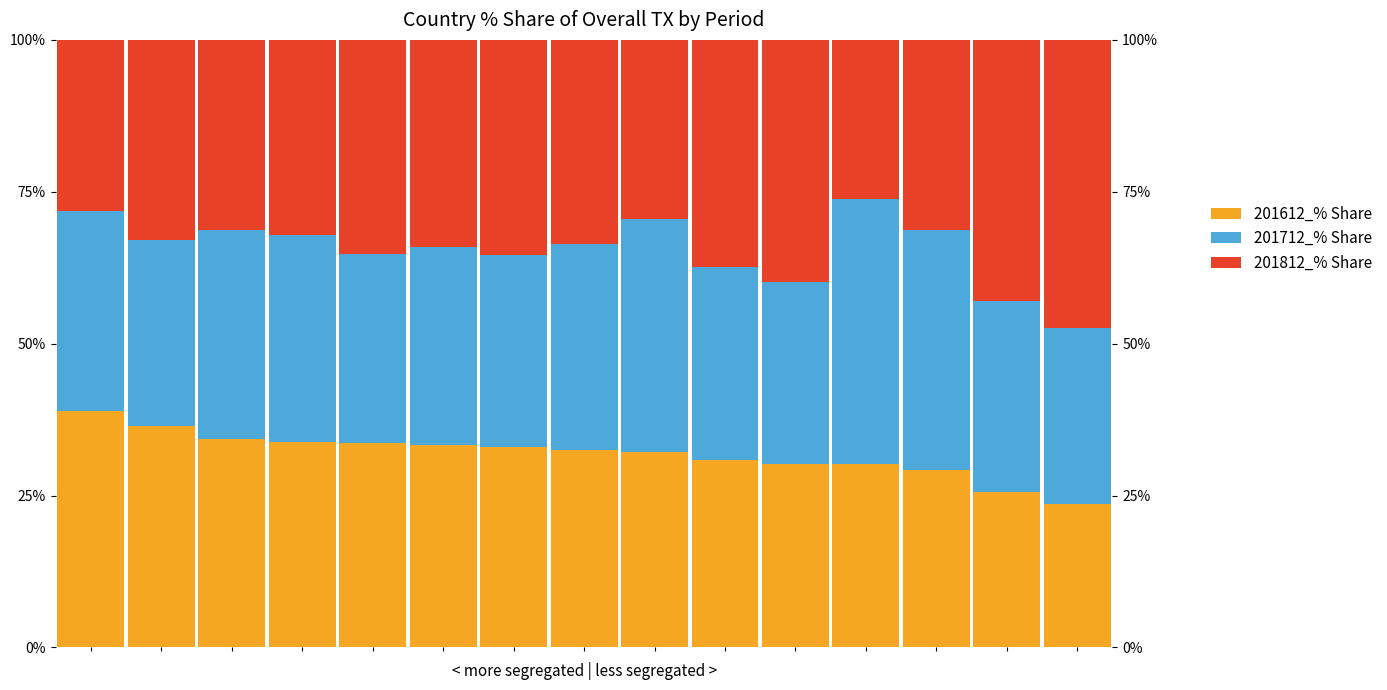

Rank the series by their average value, from highest to lowest.

201812_% Share, 201712_% Share, 201612_% Share